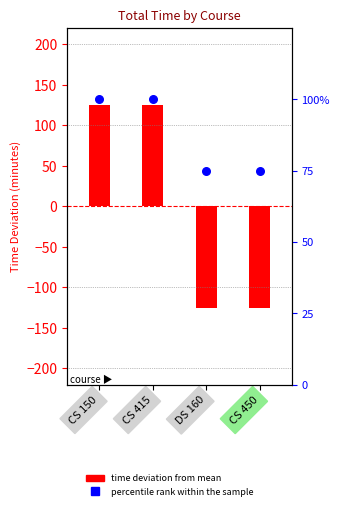

Which series contains the lowest Y value?

time deviation from mean